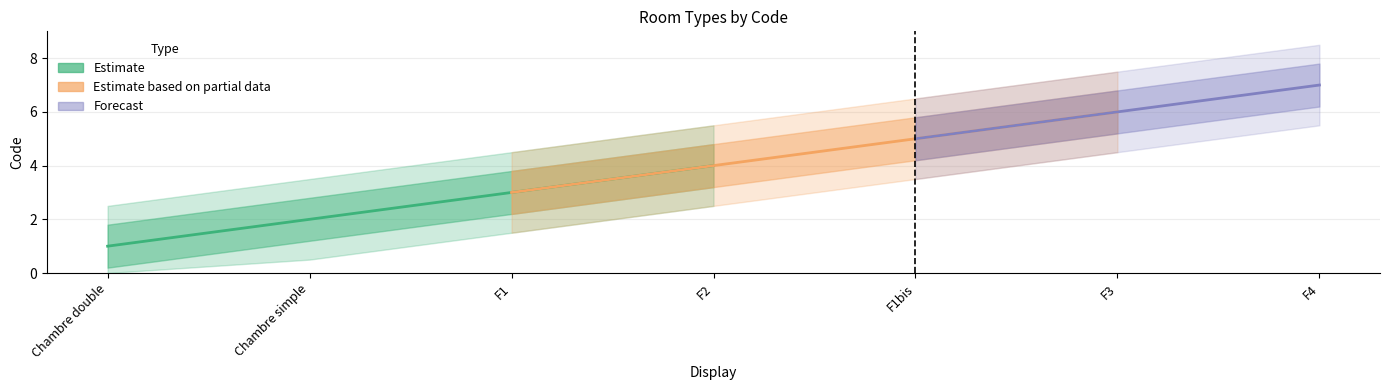

List the labels in order of value, largest first.

F4, F3, F1bis, F2, F1, Chambre simple, Chambre double